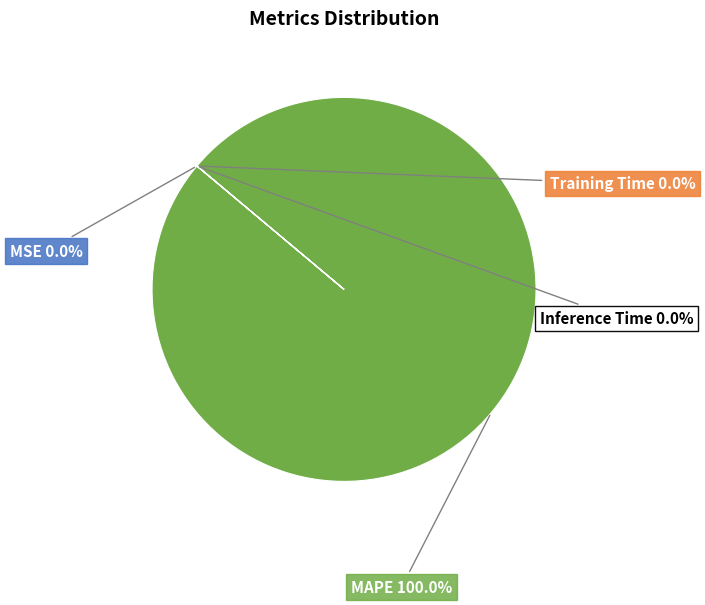

To the nearest percent, what is the difference between the largest and smallest slice percentages?

100%